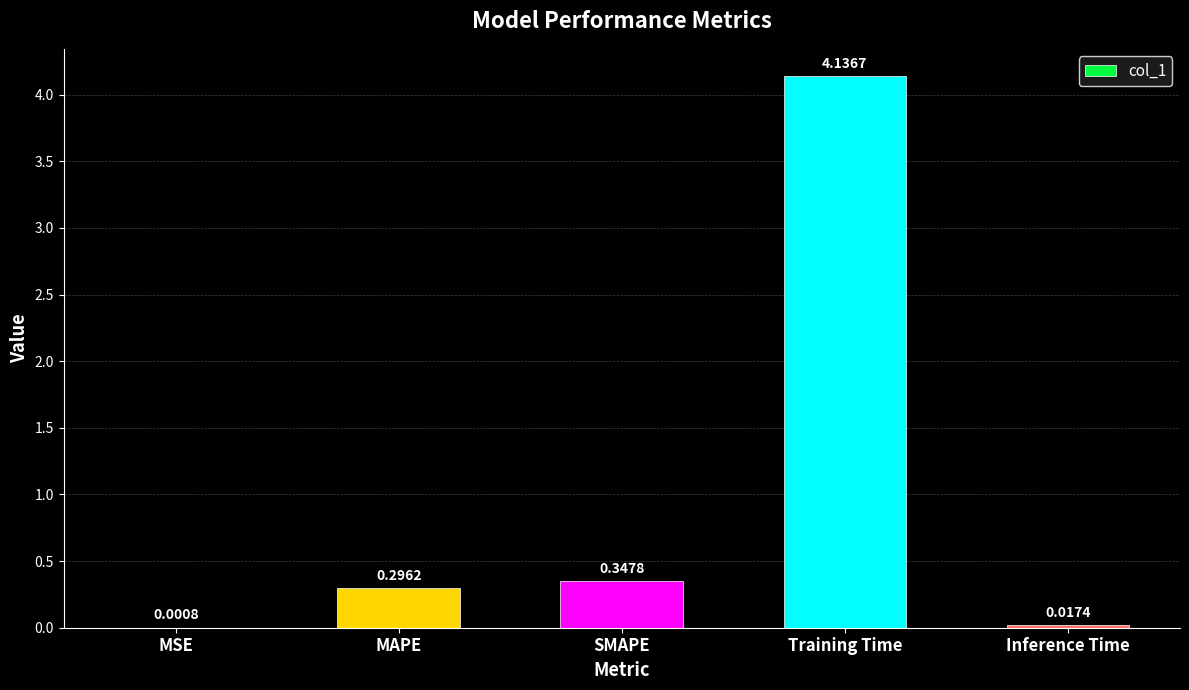

Are the bars horizontal?

No